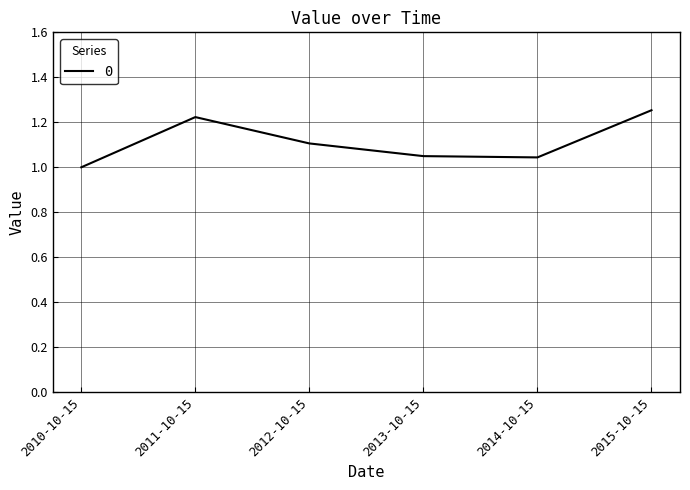

True or false: the data shows 1.0 at 2010-10-15.

True